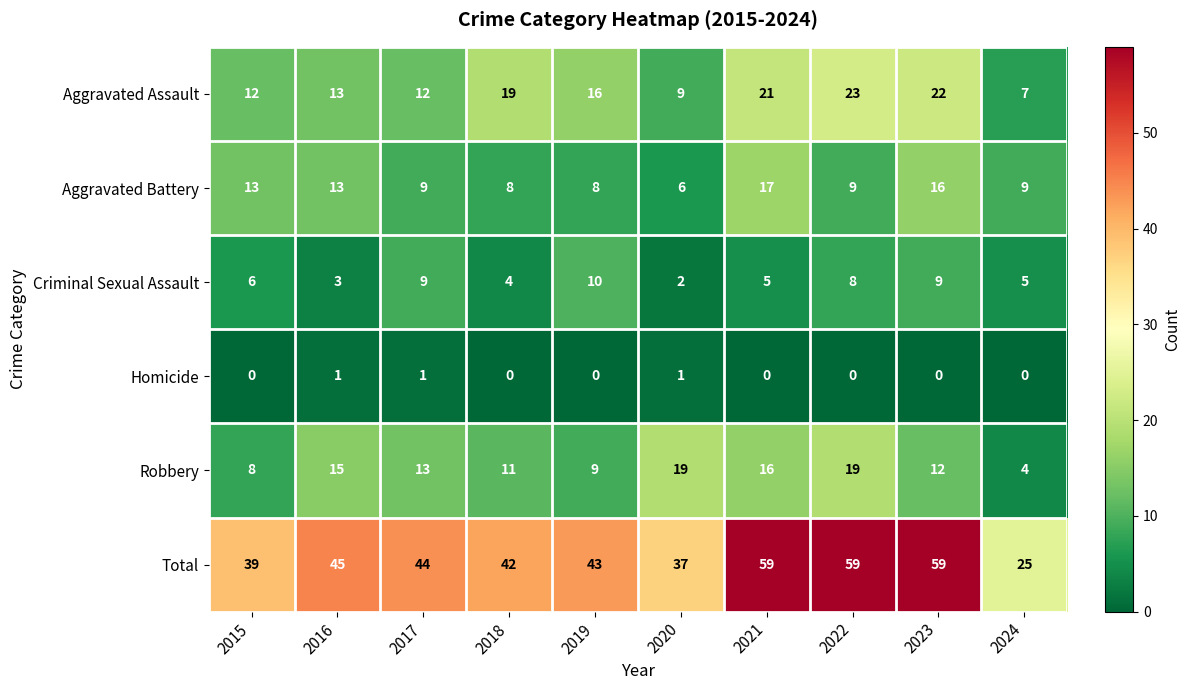

Count the number of data series in this chart.

6